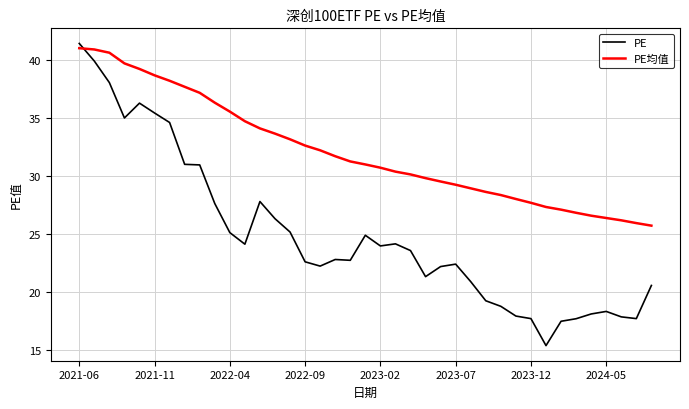

How many times do PE and PE均值 cross each other?

1